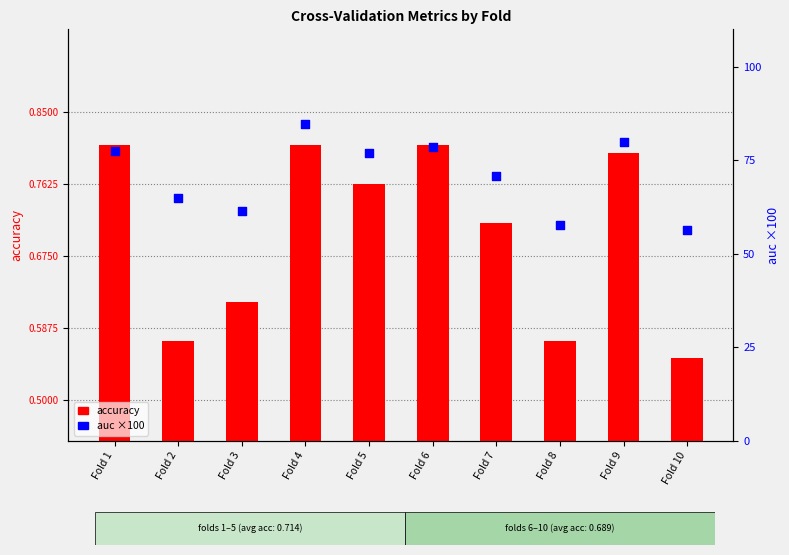

Is the value of auc (×100) at Fold 2 greater than the value of accuracy at Fold 1?

Yes